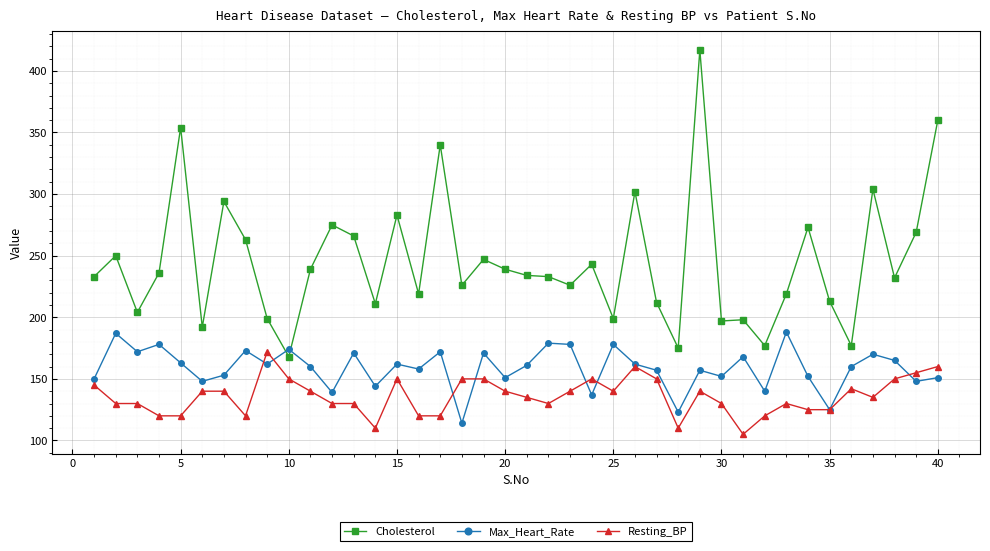

True or false: Cholesterol has more than 2 interior local peaks.

True